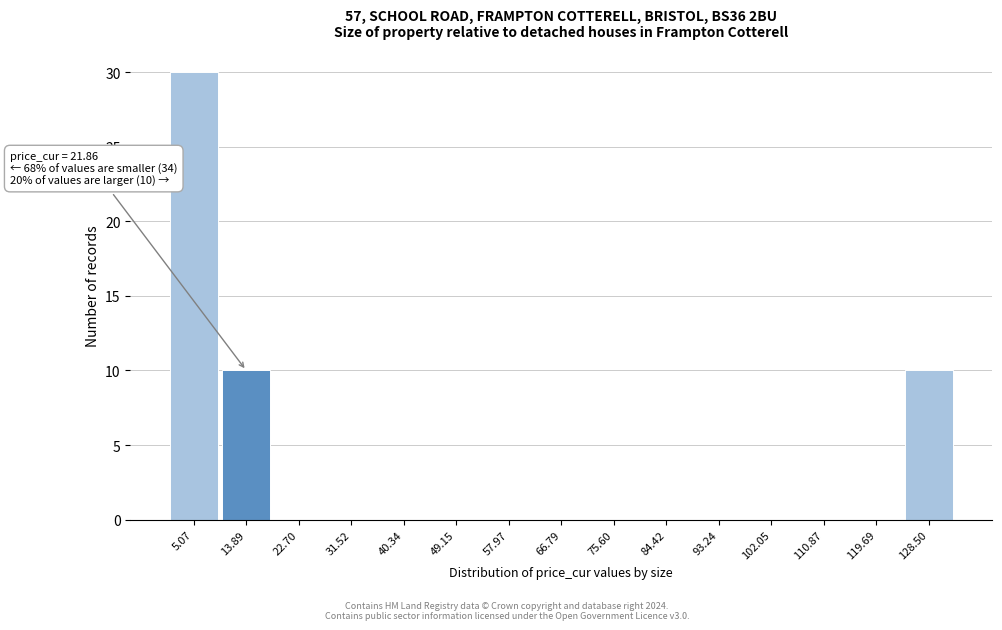

Reading left to right, what are all the values shown in this chart?

5.07=30	13.89=10	22.70=0	31.52=0	40.34=0	49.15=0	57.97=0	66.79=0	75.60=0	84.42=0	93.24=0	102.05=0	110.87=0	119.69=0	128.50=10